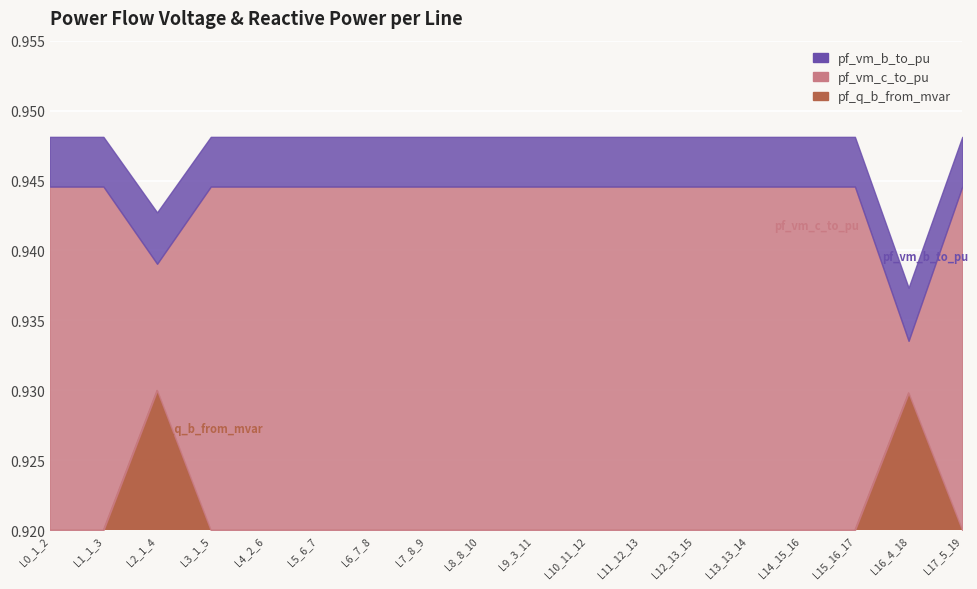

Where is the first local minimum for pf_vm_b_to_pu?

Line2_1_4